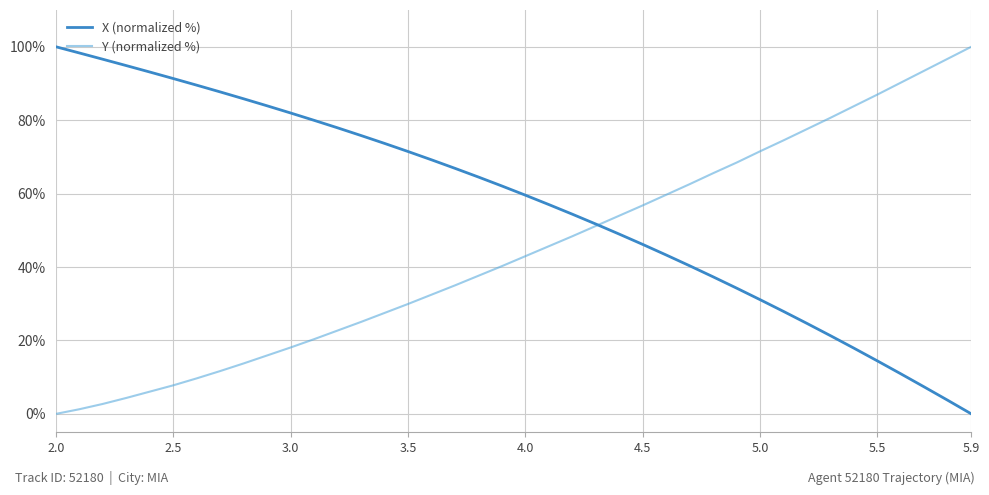

Which series has the largest total across all categories?

X (normalized %)